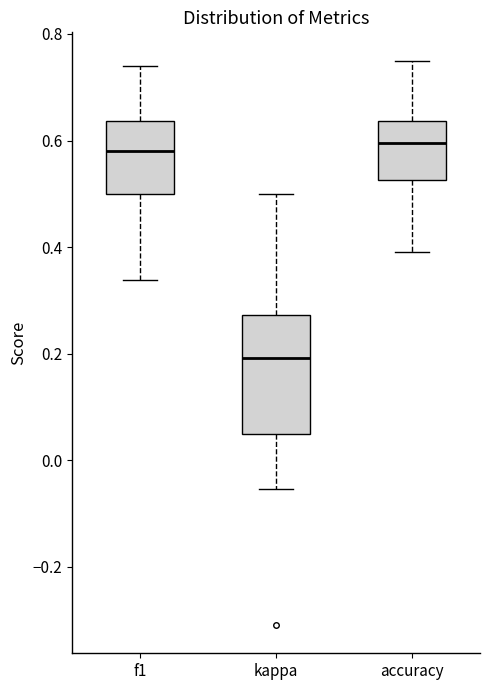

Reading left to right, transcribe this box plot: for each box, give where its median line is, the range the box spans, and where its two whiskers end, as read against the y-axis. The values are not printed on the chart, so give them approximately, as read against the axis.

f1: median 0.58, box 0.50 to 0.64, whiskers 0.34 to 0.74
kappa: median 0.20, box 0.06 to 0.28, whiskers -0.06 to 0.50
accuracy: median 0.60, box 0.52 to 0.64, whiskers 0.40 to 0.76